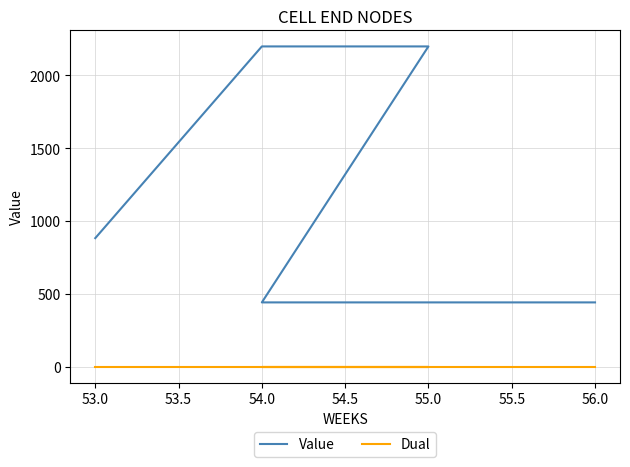

Is the value of Dual at 55.0 greater than the value of Value at 56.0?

No